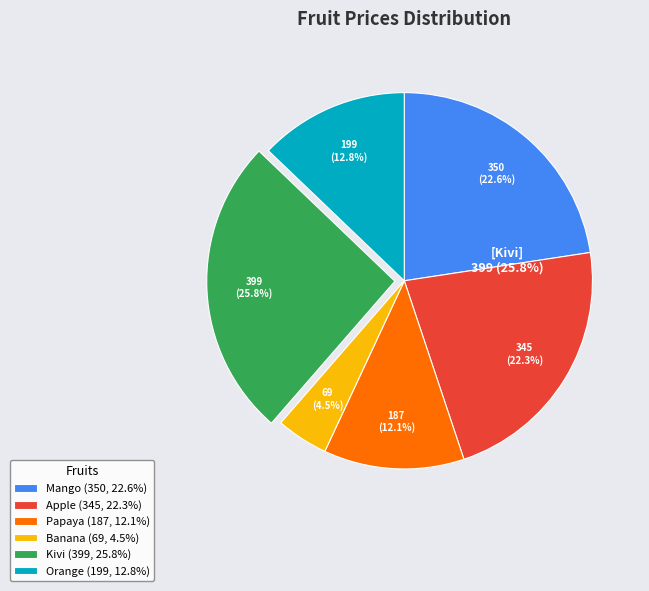

Is Apple the majority of the pie?

No